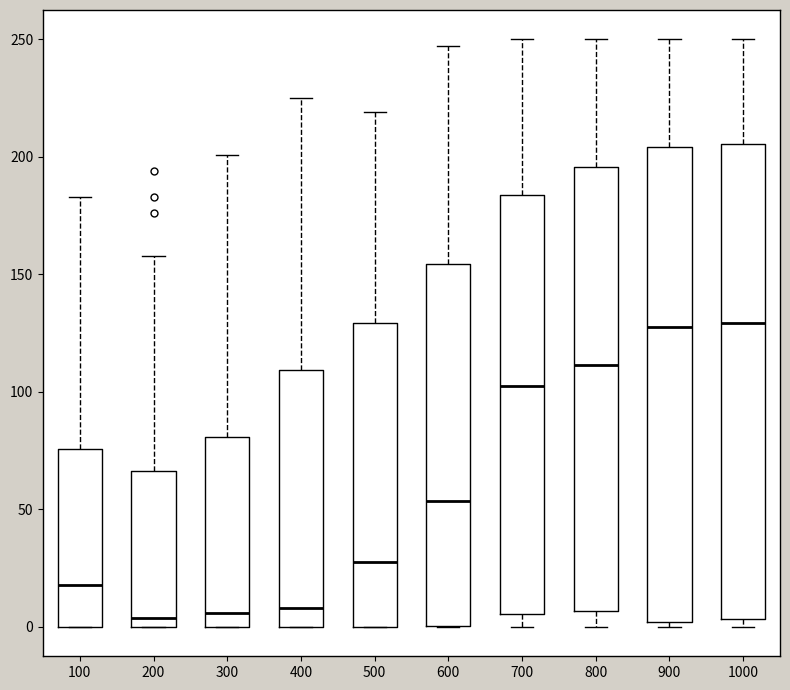

Reading left to right, transcribe this box plot: for each box, give where its median line is, the range the box spans, and where its two whiskers end, as read against the y-axis. The values are not printed on the chart, so give them approximately, as read against the axis.

100: median 20, box 0 to 75, whiskers 0 to 185
200: median 5, box 0 to 65, whiskers 0 to 160
300: median 5, box 0 to 80, whiskers 0 to 200
400: median 10, box 0 to 110, whiskers 0 to 225
500: median 30, box 0 to 130, whiskers 0 to 220
600: median 55, box 0 to 155, whiskers 0 to 245
700: median 105, box 5 to 185, whiskers 0 to 250
800: median 110, box 5 to 195, whiskers 0 to 250
900: median 130, box 0 to 205, whiskers 0 (just below the box's lower edge) to 250
1000: median 130, box 5 to 205, whiskers 0 to 250